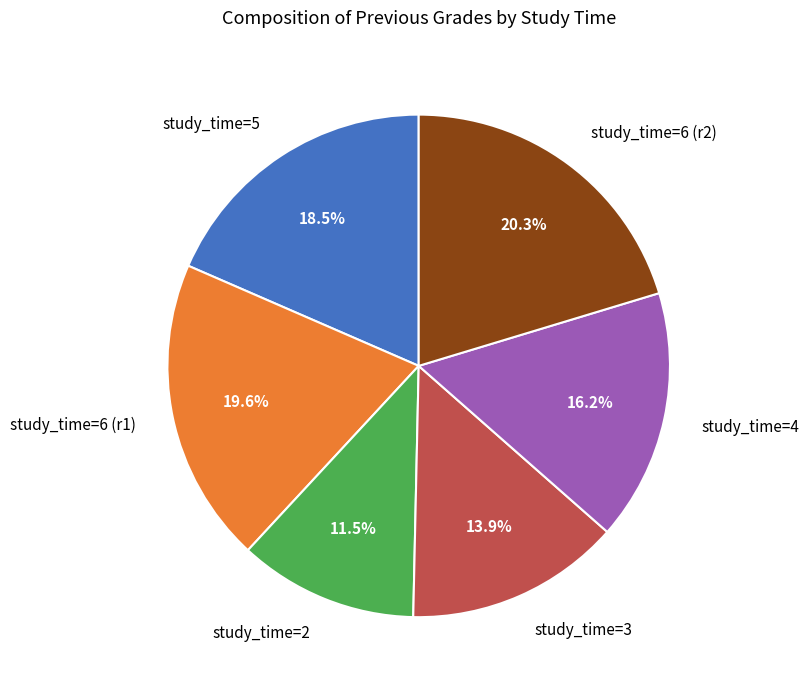

What is the largest slice in the pie chart?

study_time=6 (r2)